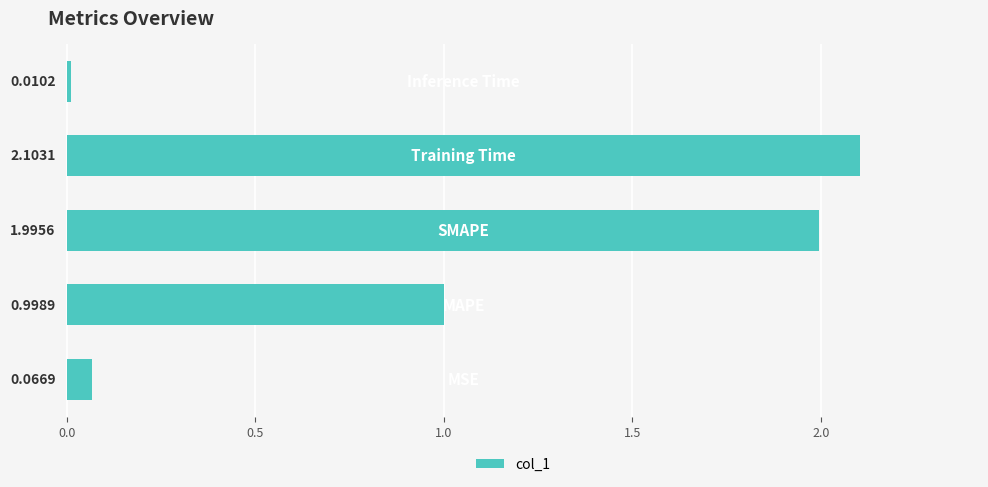

What is the average value?

1.0